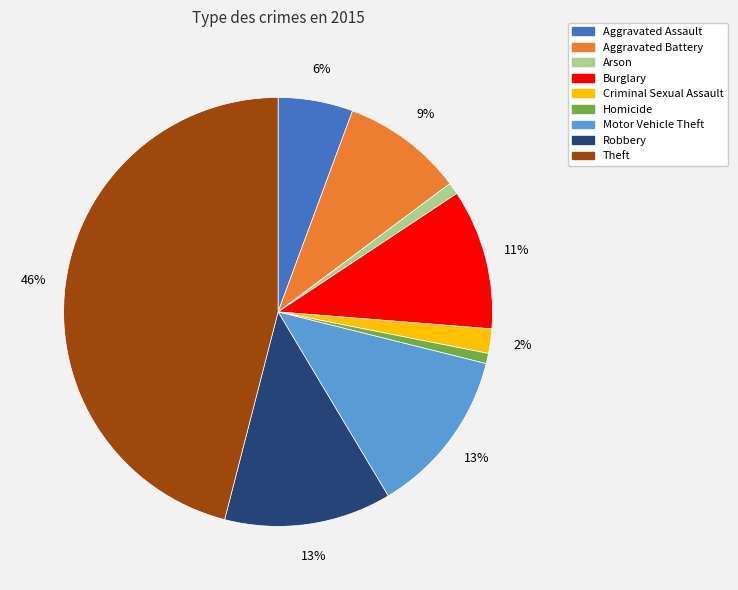

Is there any slice that represents more than half of the pie?

No